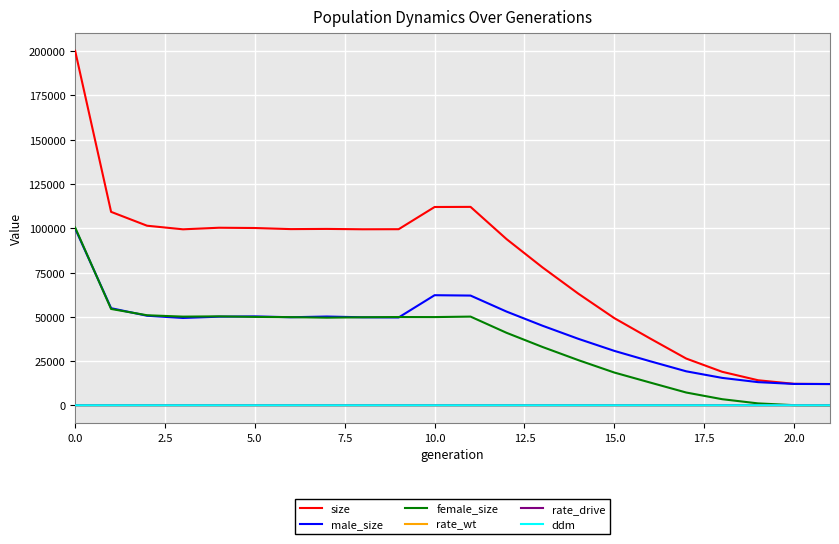

Which series has the largest range (max minus min)?

size